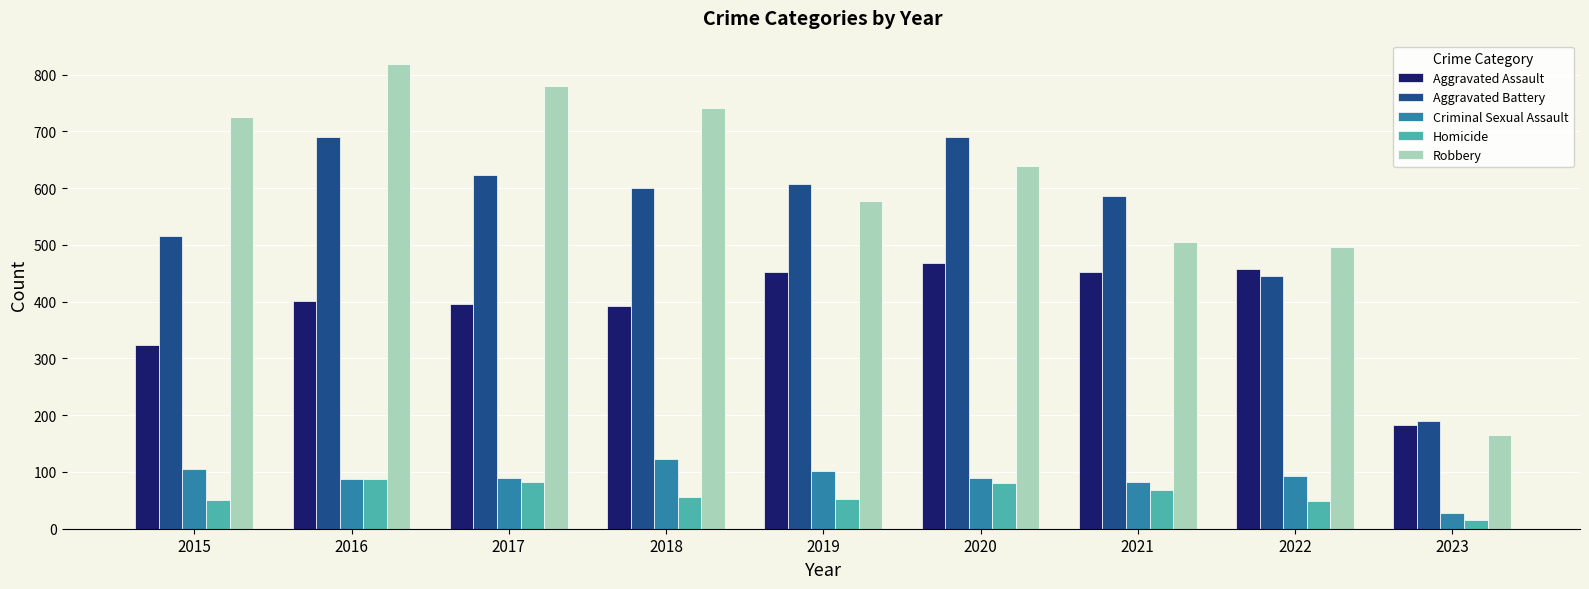

List the labels in order of Robbery value, largest first.

2016, 2017, 2018, 2015, 2020, 2019, 2021, 2022, 2023